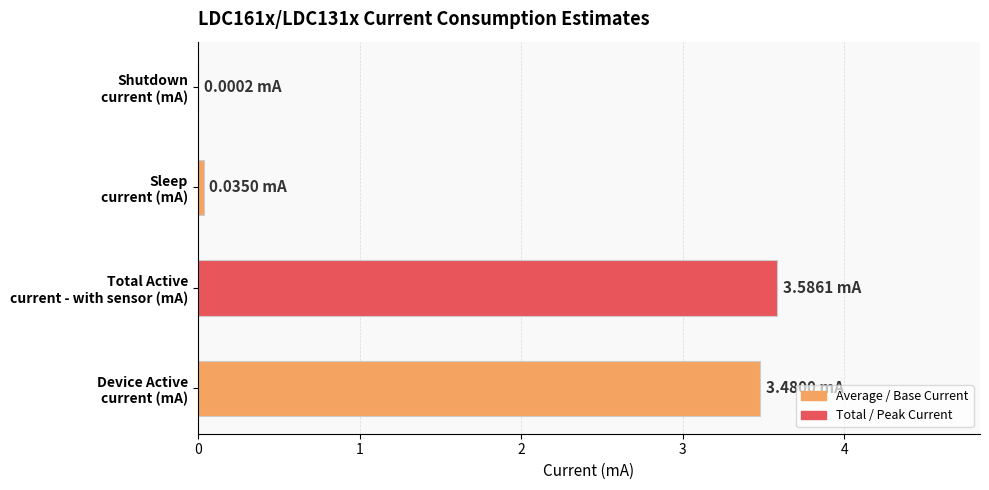

What is the sum of all values?

7.1